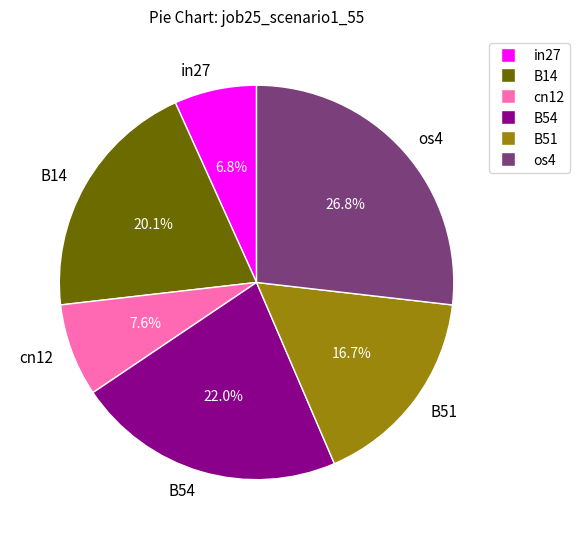

To the nearest percent, what portion does B54 represent?

22%